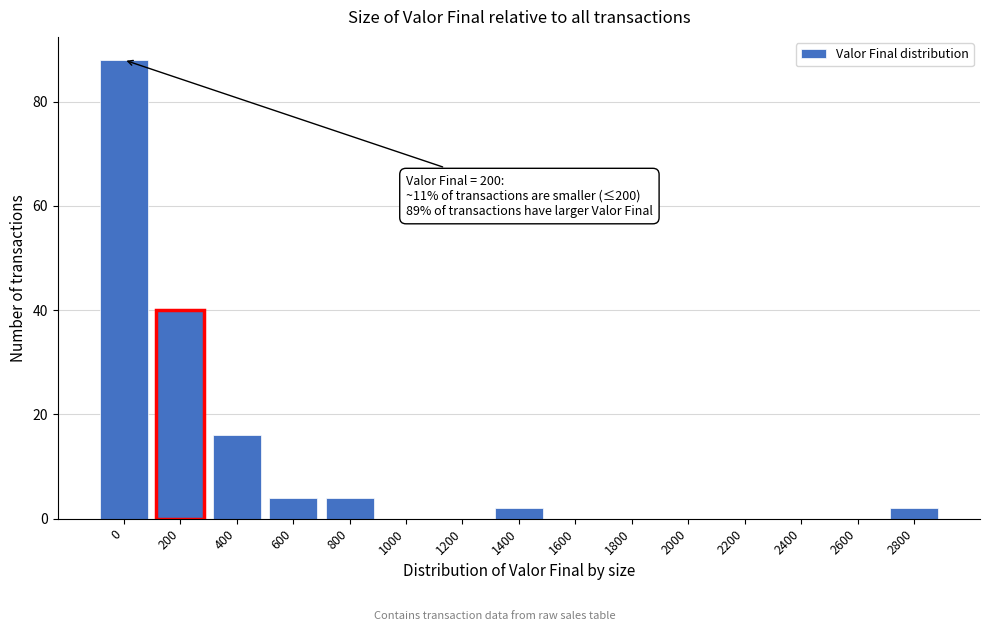

Reading left to right, what are all the values shown in this chart?

0=88	200=40	400=16	600=4	800=4	1000=0	1200=0	1400=2	1600=0	1800=0	2000=0	2200=0	2400=0	2600=0	2800=2